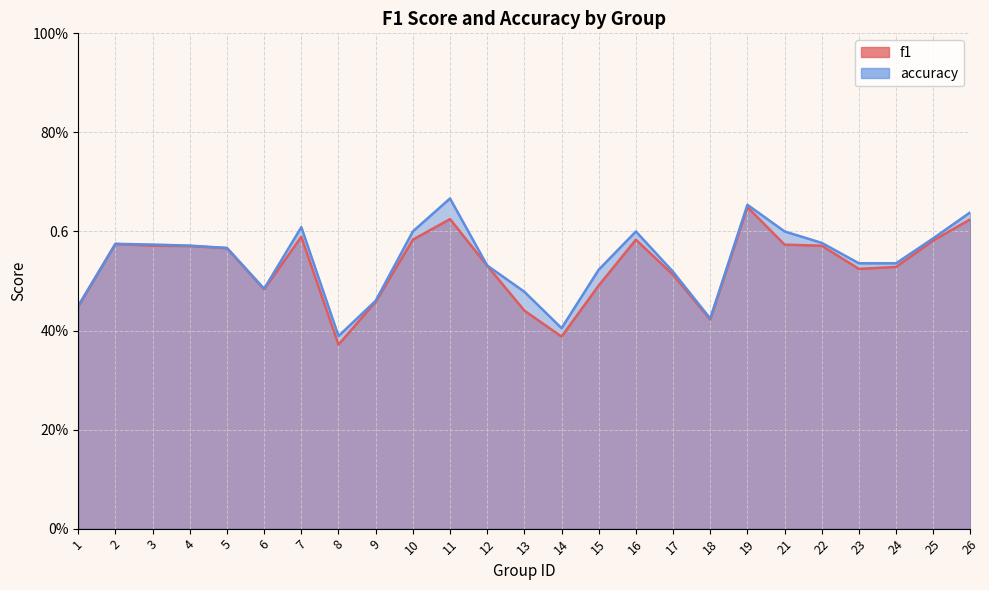

What is the difference between the maximum and minimum values in the f1 series?

0.3